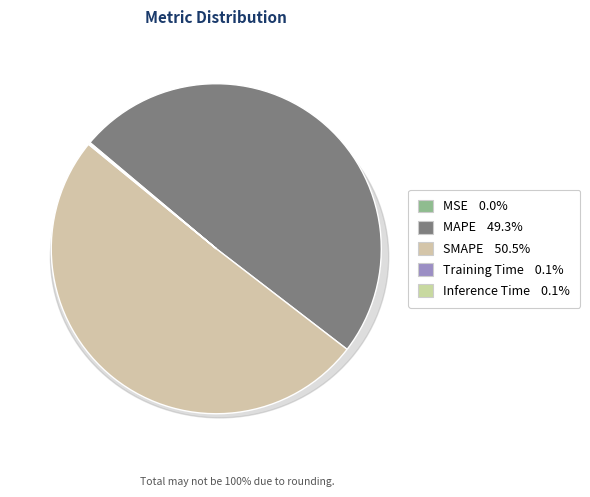

What is the ratio of the value at SMAPE to the value at MAPE?

1.0